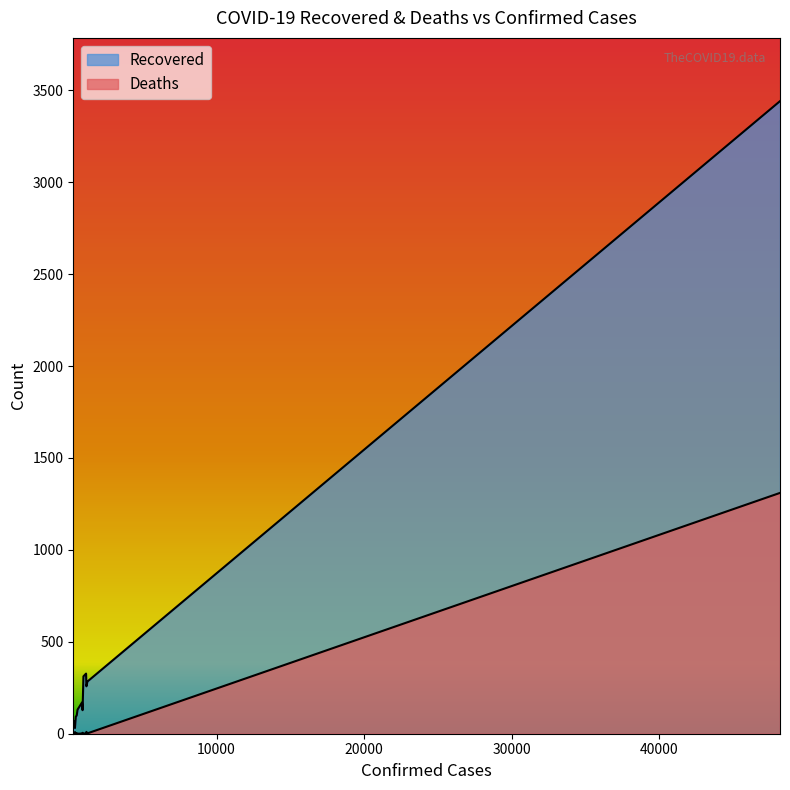

Reading left to right, extract all data points from this chart.

Recovered: Hubei=3441	Guangdong=284	Henan=258	Zhejiang=327	Hunan=312	Anhui=128	Jiangxi=170	Jiangsu=131	Chongqing=102	Shandong=98	Sichuan=93	Heilongjiang=31	Beijing=68	Shanghai=57	Fujian=54
Deaths: Hubei=1310	Guangdong=2	Henan=10	Zhejiang=0	Hunan=2	Anhui=5	Jiangxi=1	Jiangsu=0	Chongqing=3	Shandong=2	Sichuan=1	Heilongjiang=9	Beijing=3	Shanghai=1	Fujian=0